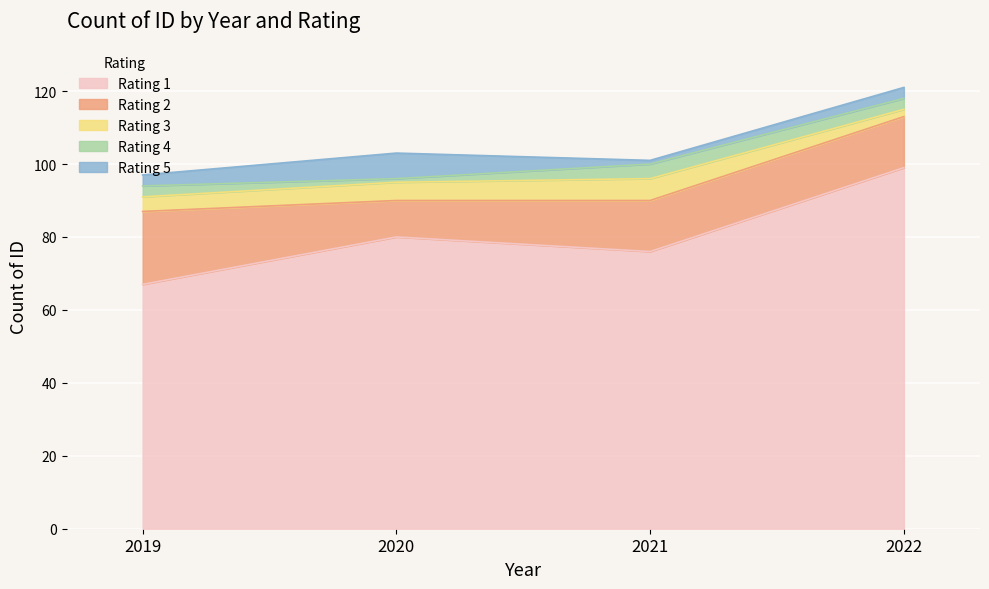

How many interior local peaks does the Rating 5 series have?

1